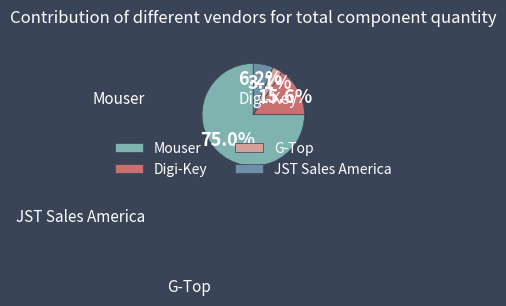

Which category has the smallest portion of the pie?

G-Top